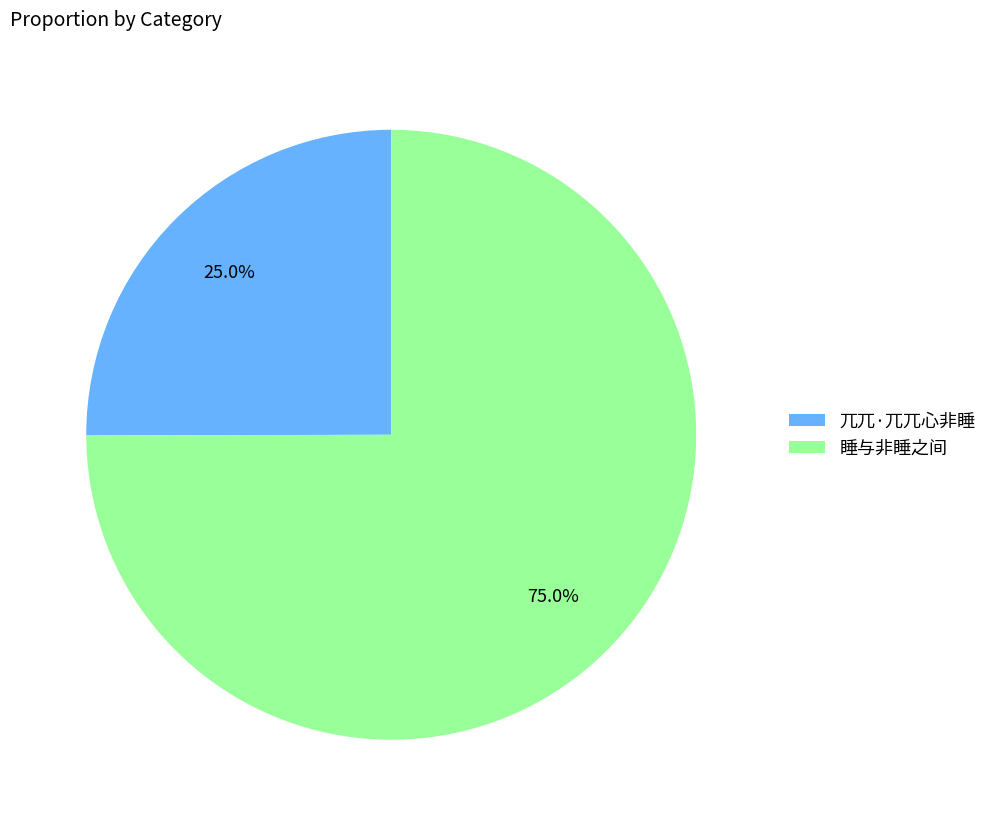

To the nearest percent, what is the average slice percentage?

50%